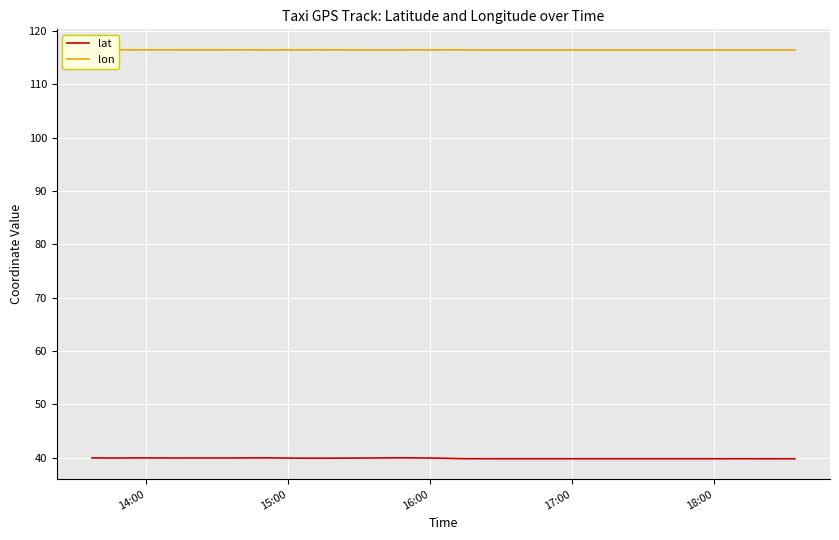

Which series has the largest total across all categories?

lon